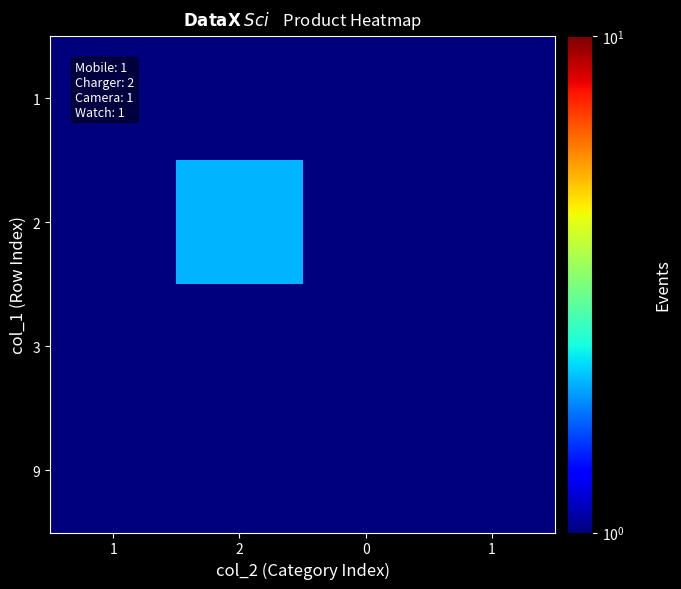

At which category is the sum across all series the highest?

2